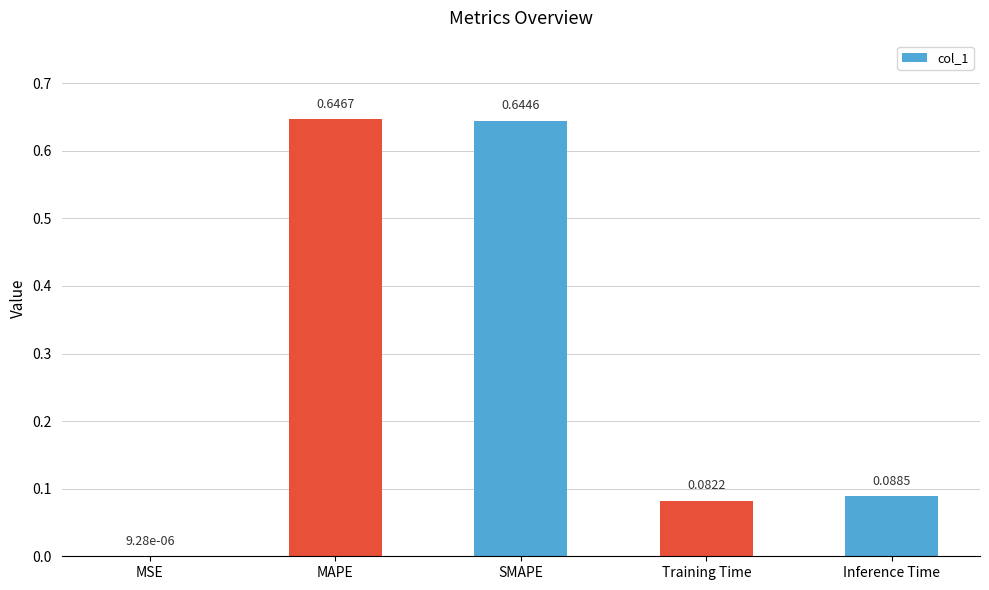

Where is the data nearest to the value 0?

MSE